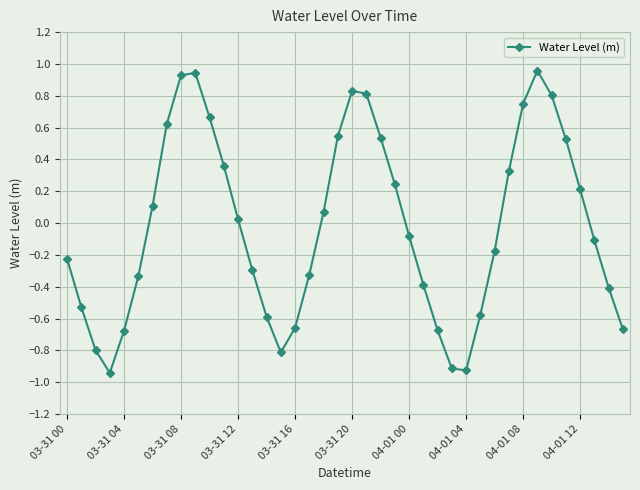

How many interior local peaks (higher than both neighbors) does the data have?

3